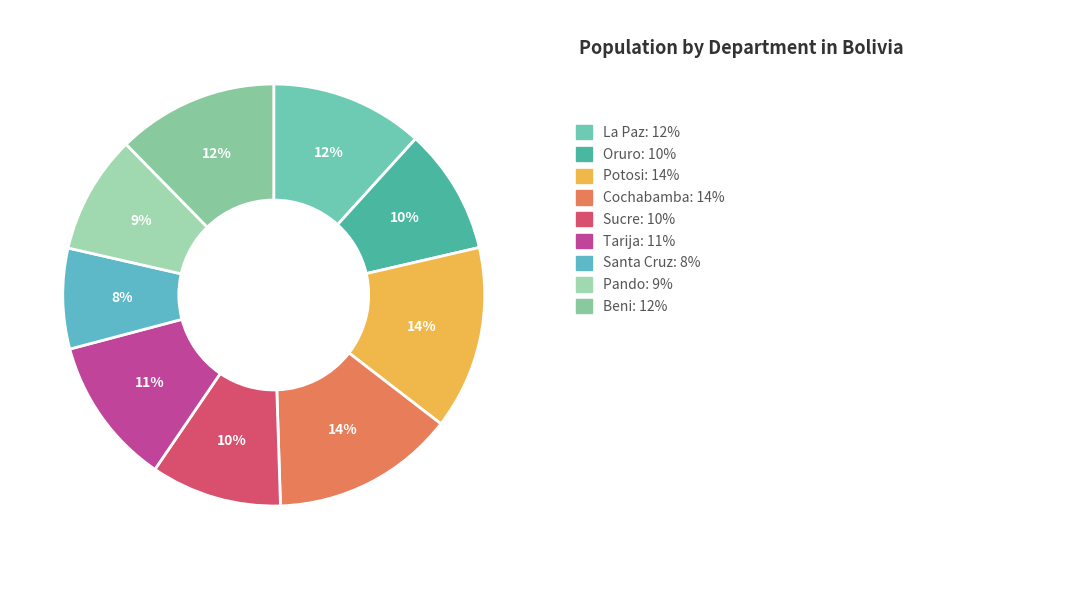

How many segments does this pie chart have?

9